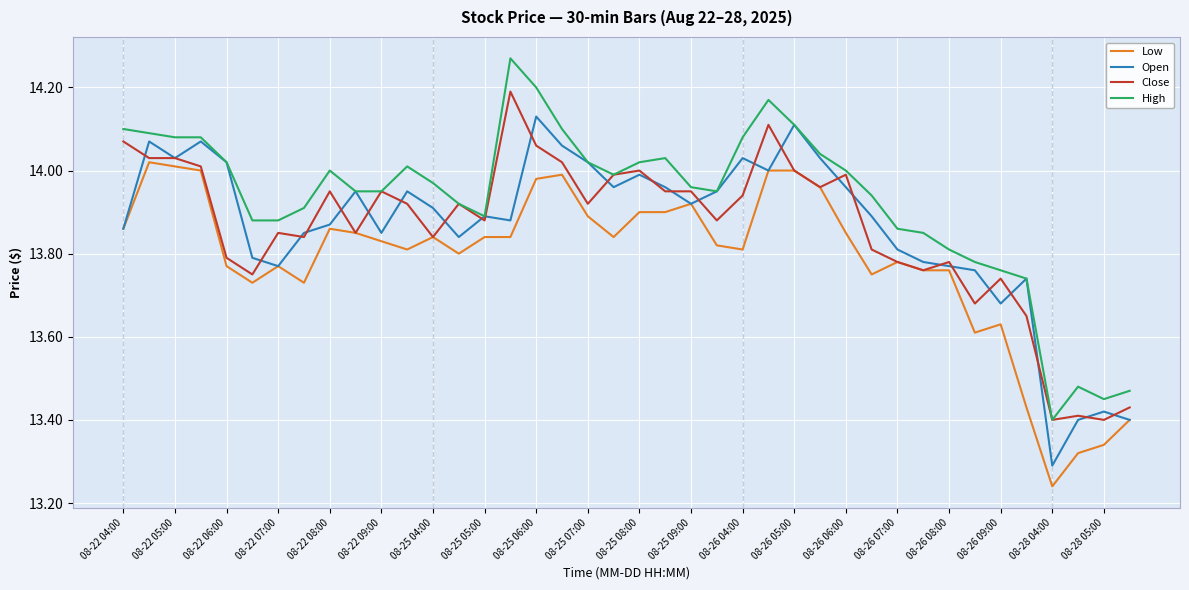

Which series has the largest total across all categories?

High